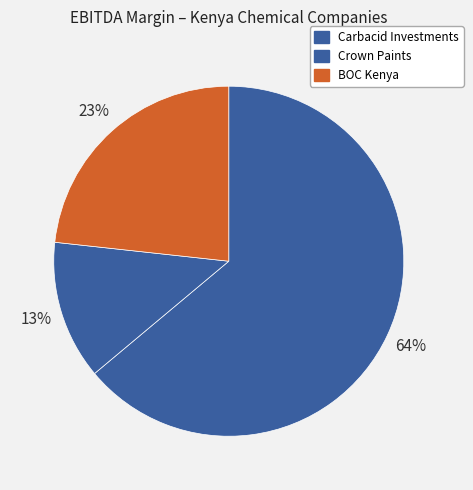

To the nearest percent, what is the difference between the largest and smallest slice percentages?

51%